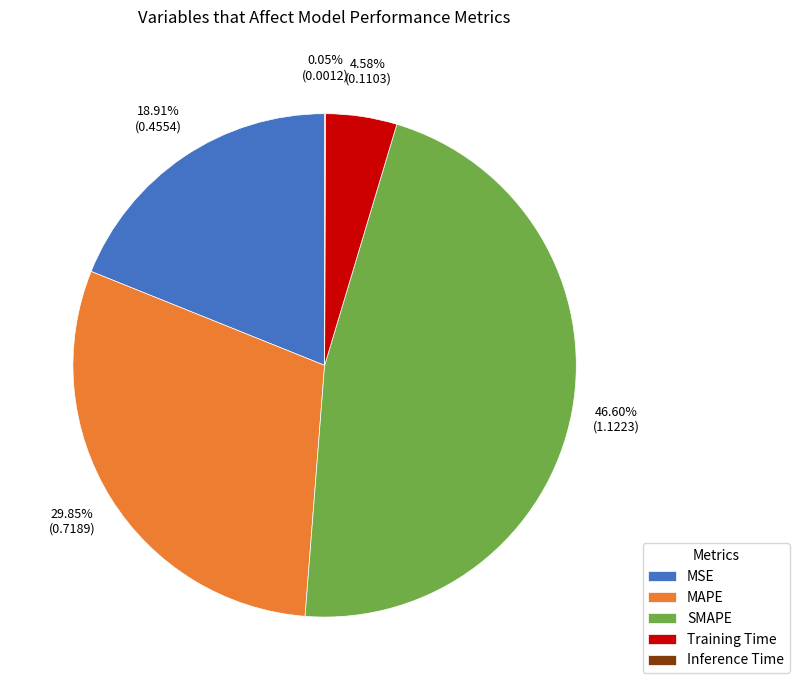

Do MAPE and Training Time together represent more than half of the pie?

No